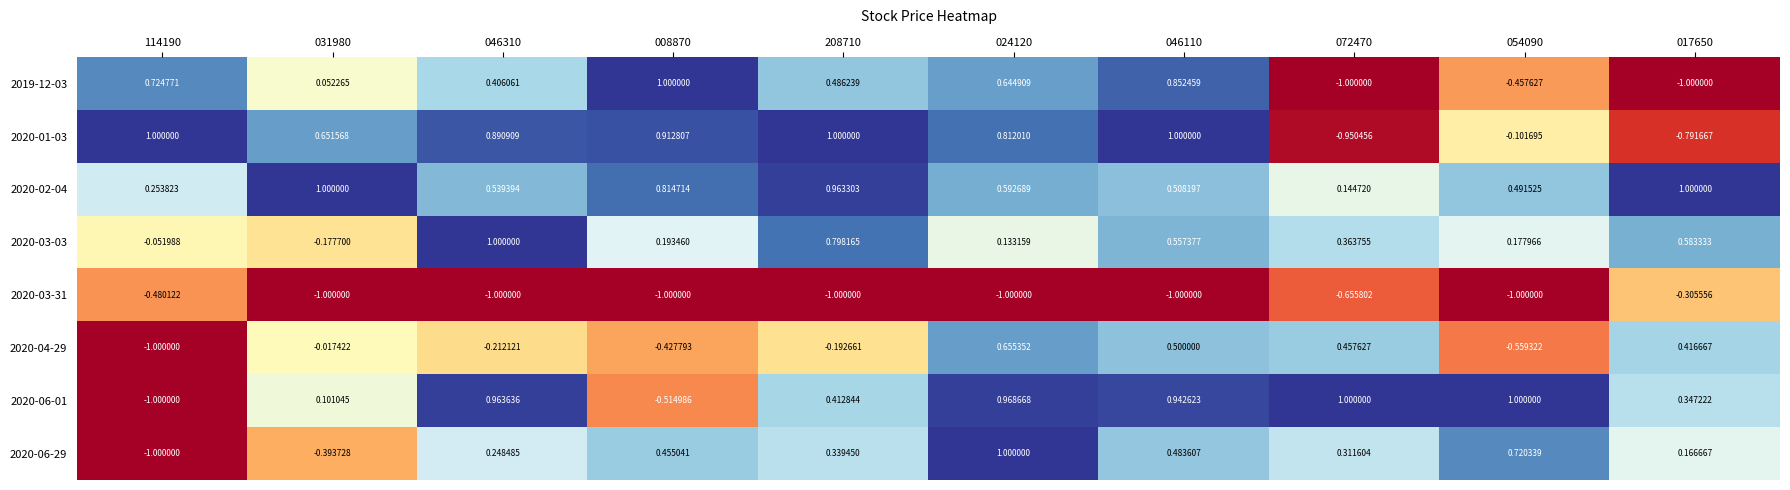

Is the value of 2020-03-31 at 072470 greater than the value of 2020-04-29 at 208710?

No